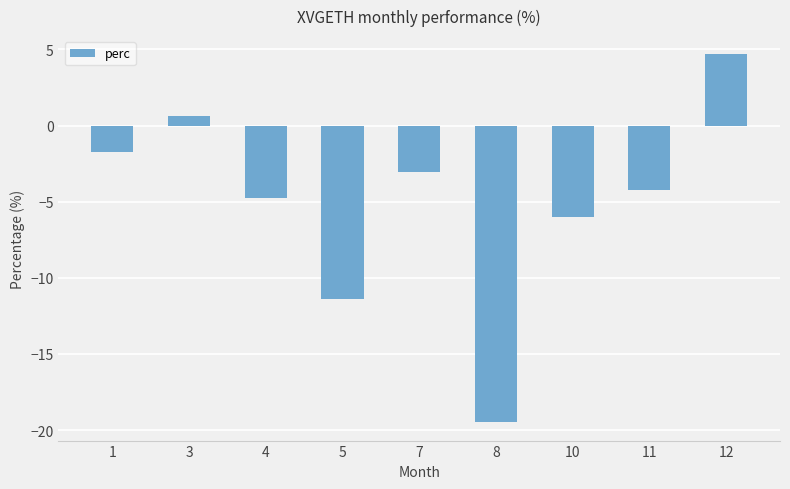

Reading right to left, what are all the values shown in this chart?

4.7	-4.2	-6.0	-19.5	-3.1	-11.4	-4.8	0.6	-1.7